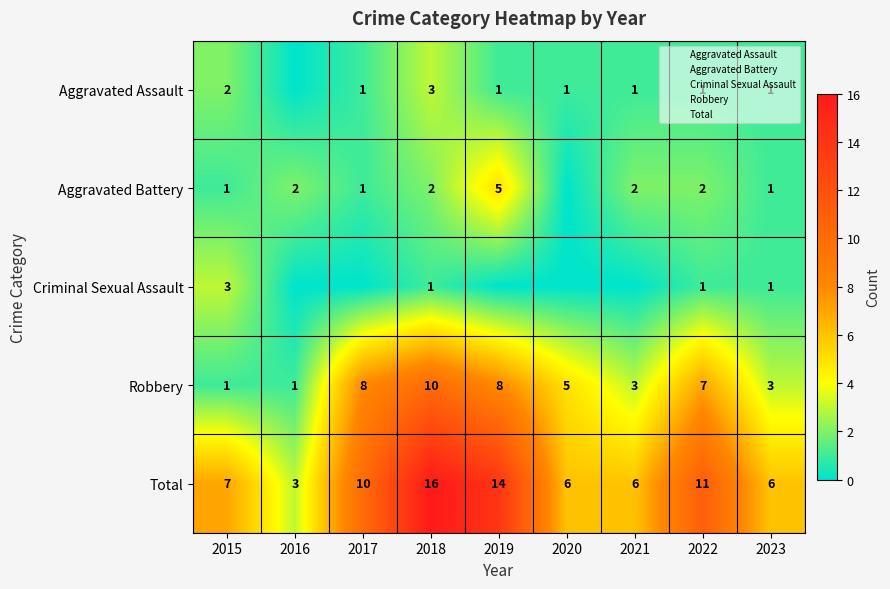

True or false: Criminal Sexual Assault has a value of 1 at 2021.

False